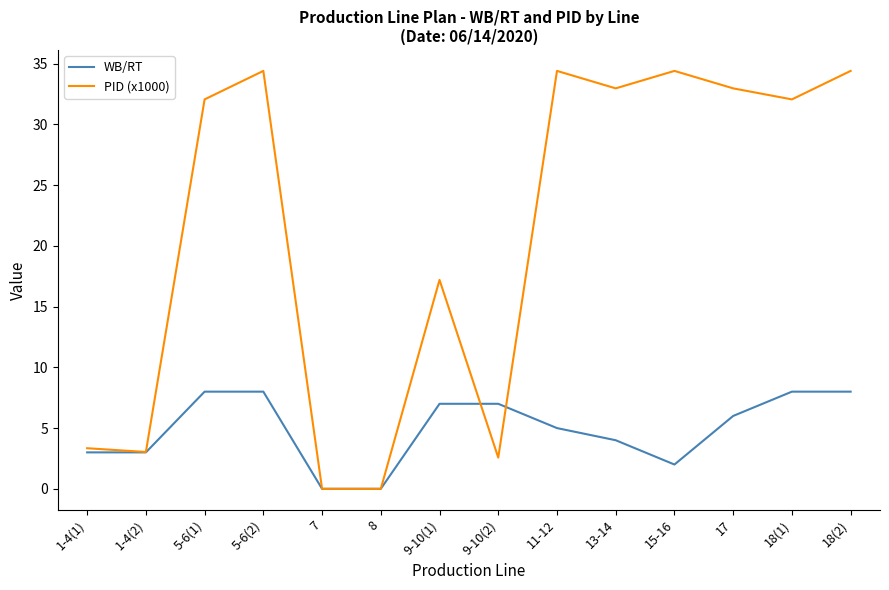

The WB/RT series shows 3.0 at 1-4(1). True or false?

True